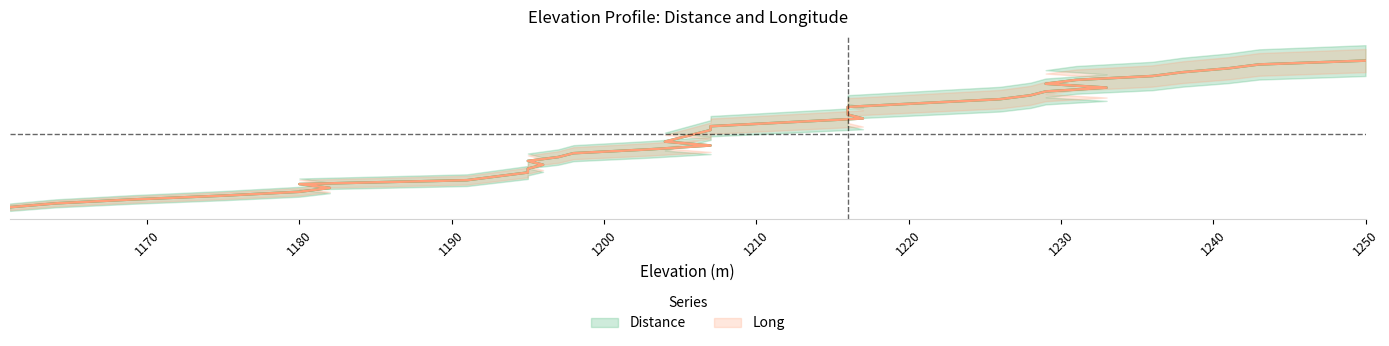

Does the chart display data point markers on the line(s)?

No